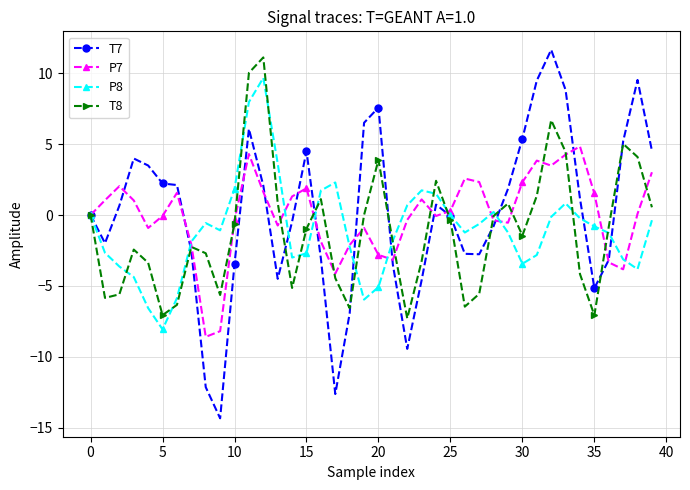

What is the value of the P8 point at the 13th from the left?

9.7